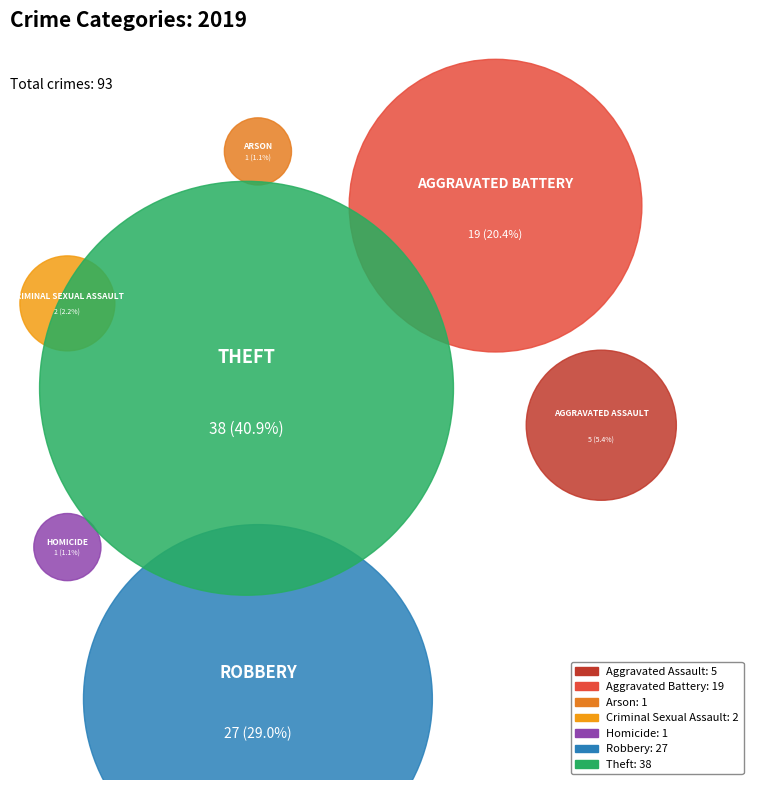

Does Homicide account for over 50% of the chart?

No